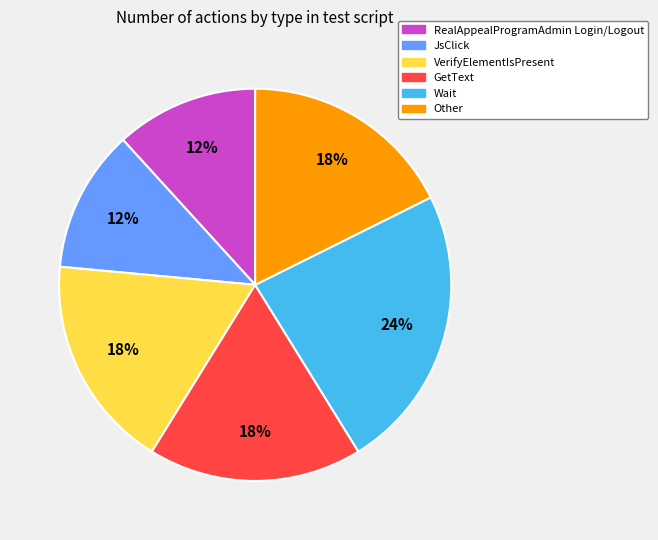

Is there a majority slice in this chart?

No